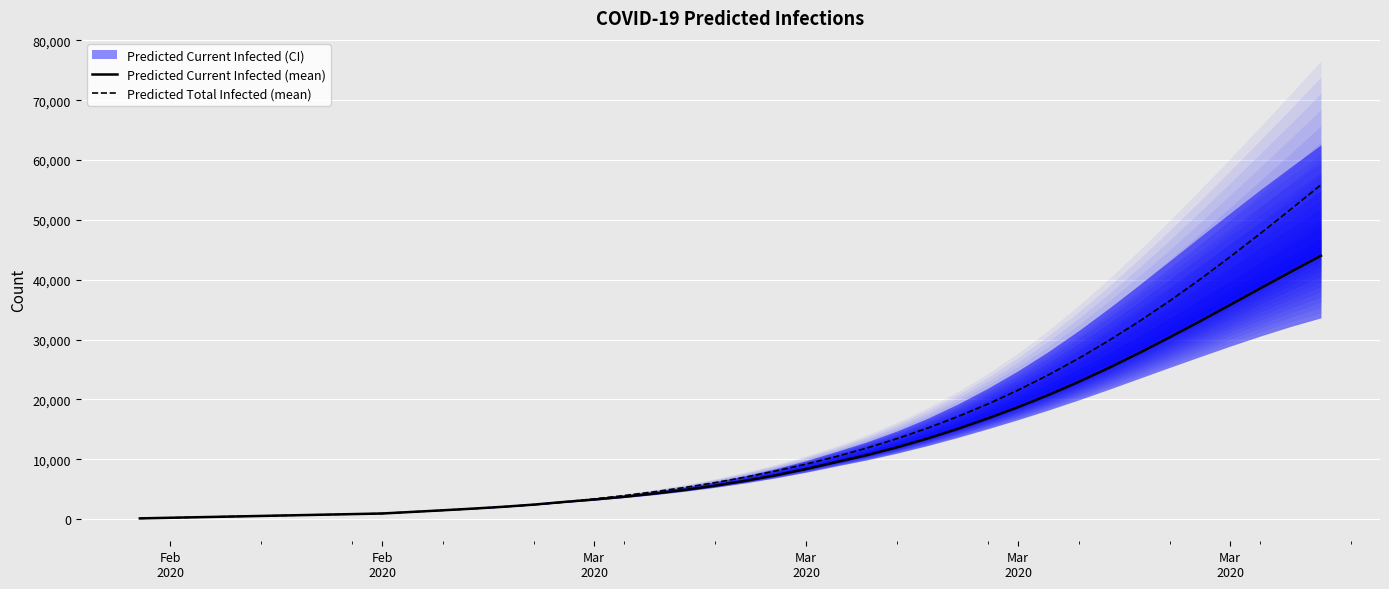

At 21, list the series in order from largest to smallest.

Predicted Total Infected (mean), Predicted Current Infected (mean)